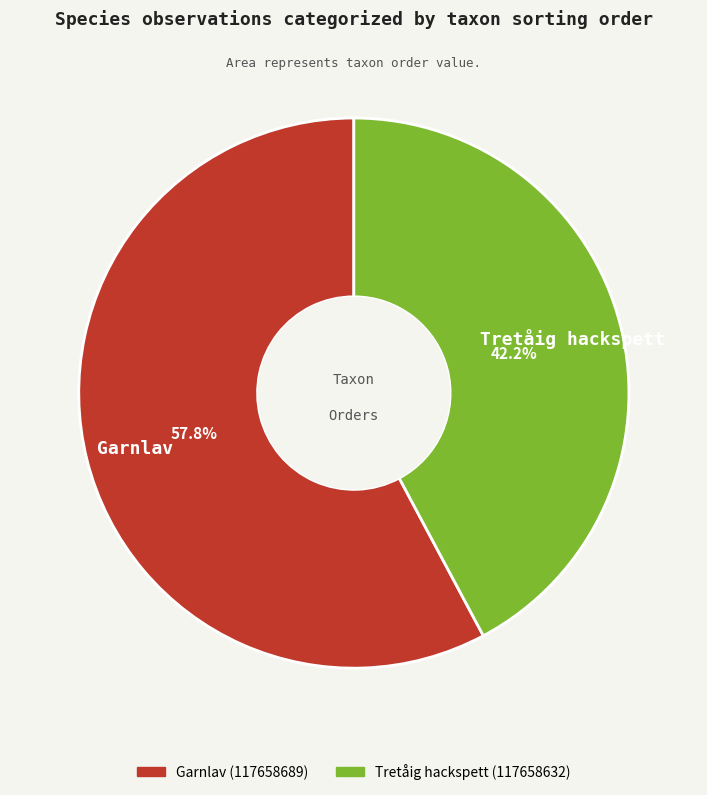

Is there a majority slice in this chart?

Yes